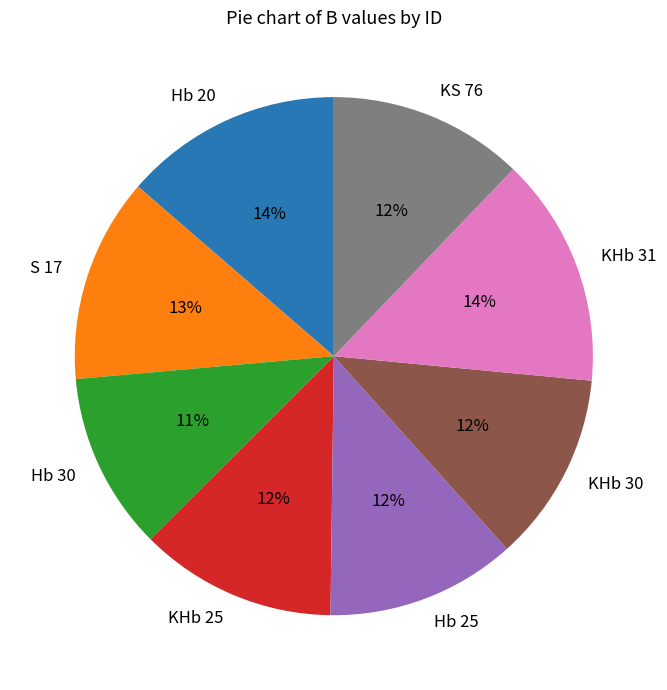

Combined, do KHb 31 and Hb 20 account for over 50%?

No